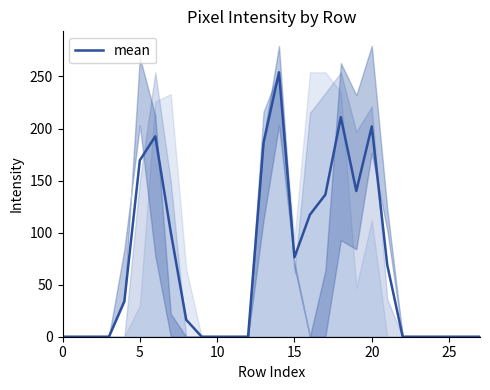

The value at 20 is 202.0. True or false?

True